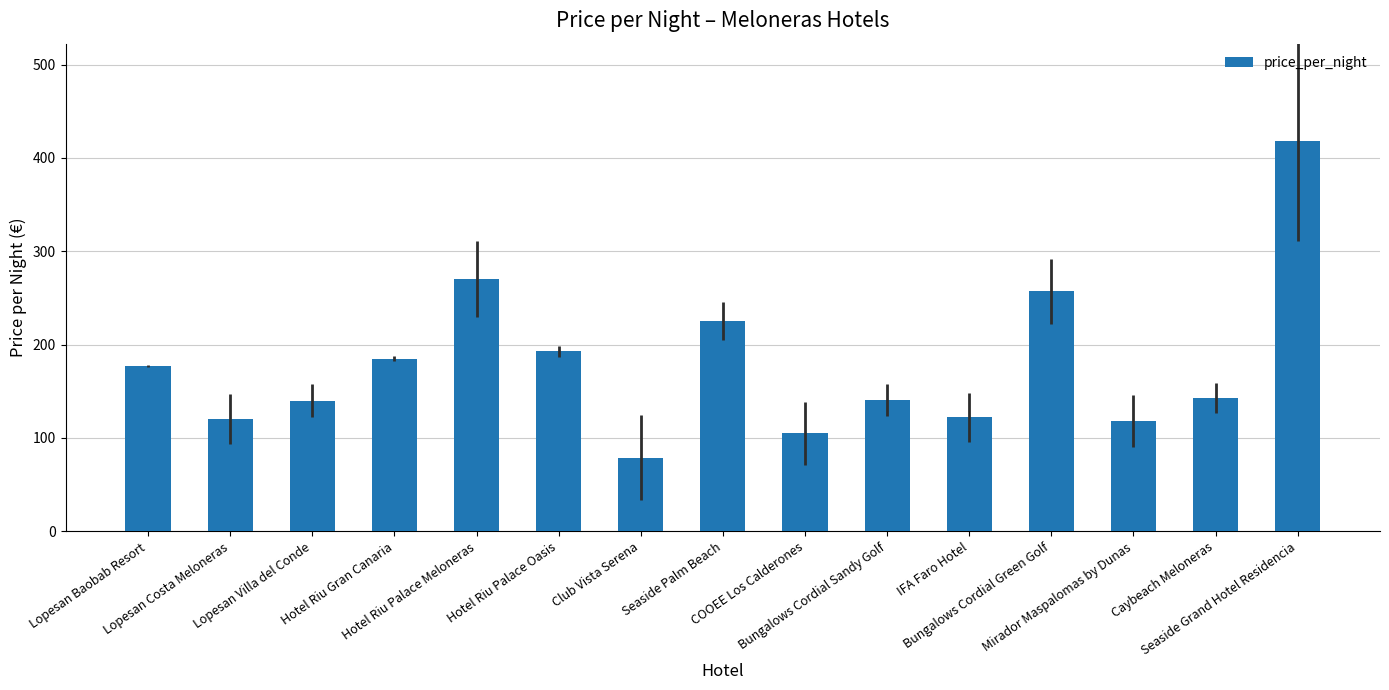

Does the chart contain stacked bars?

No